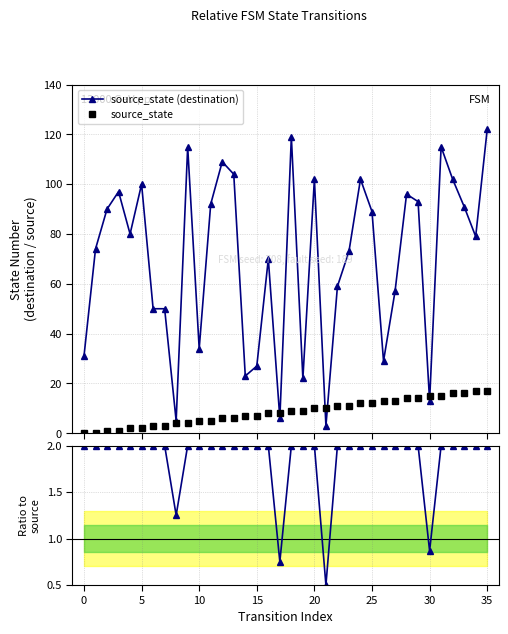

At which label is source_state closest to 8?

16